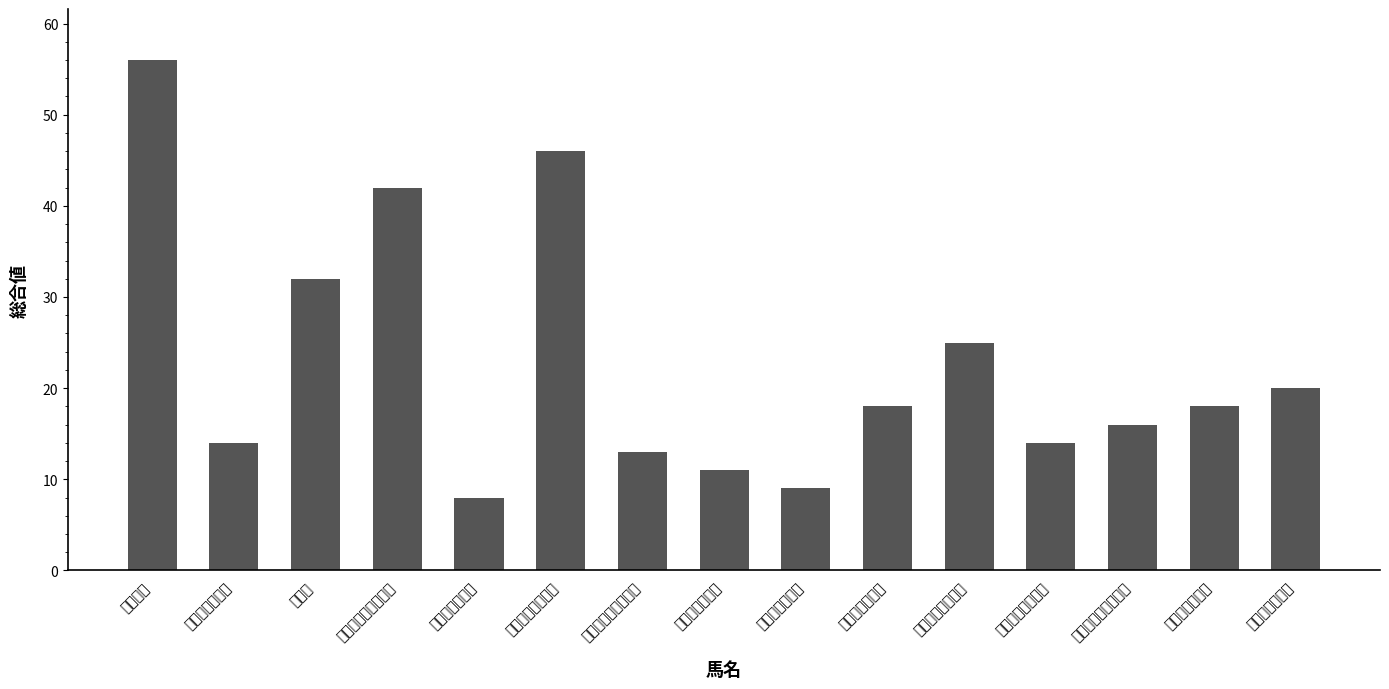

What is the label of the 6th bar from the left?

マイネグレヴィル